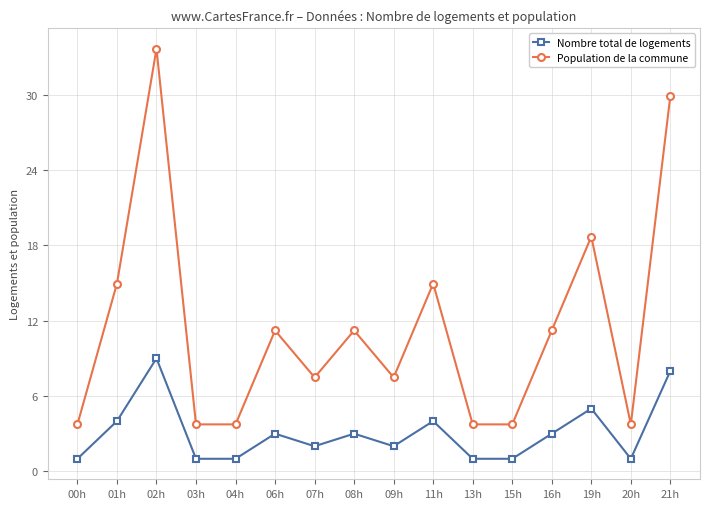

Which series has the widest spread of values?

Population de la commune